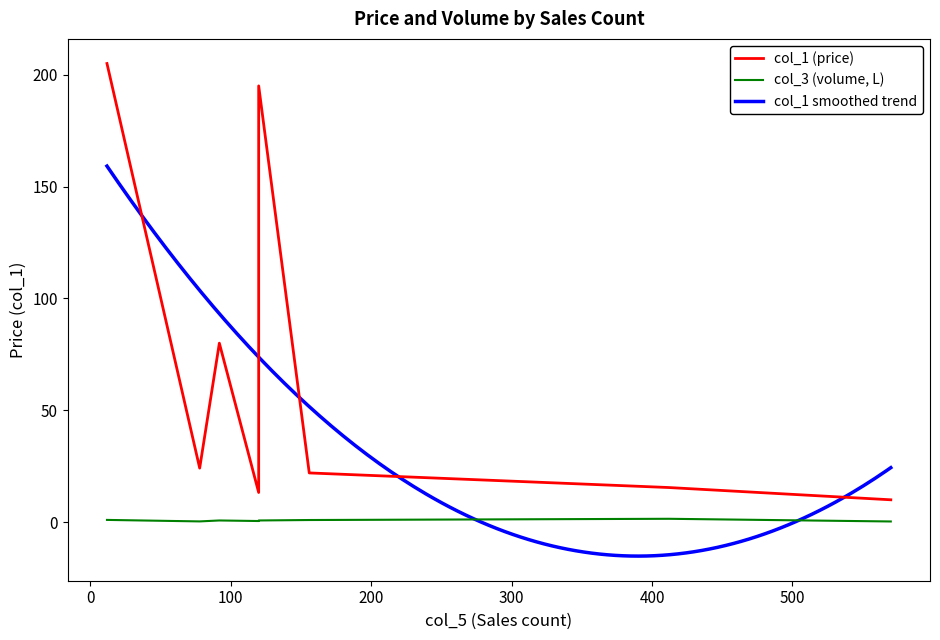

Which category has the lowest value across all series?

570